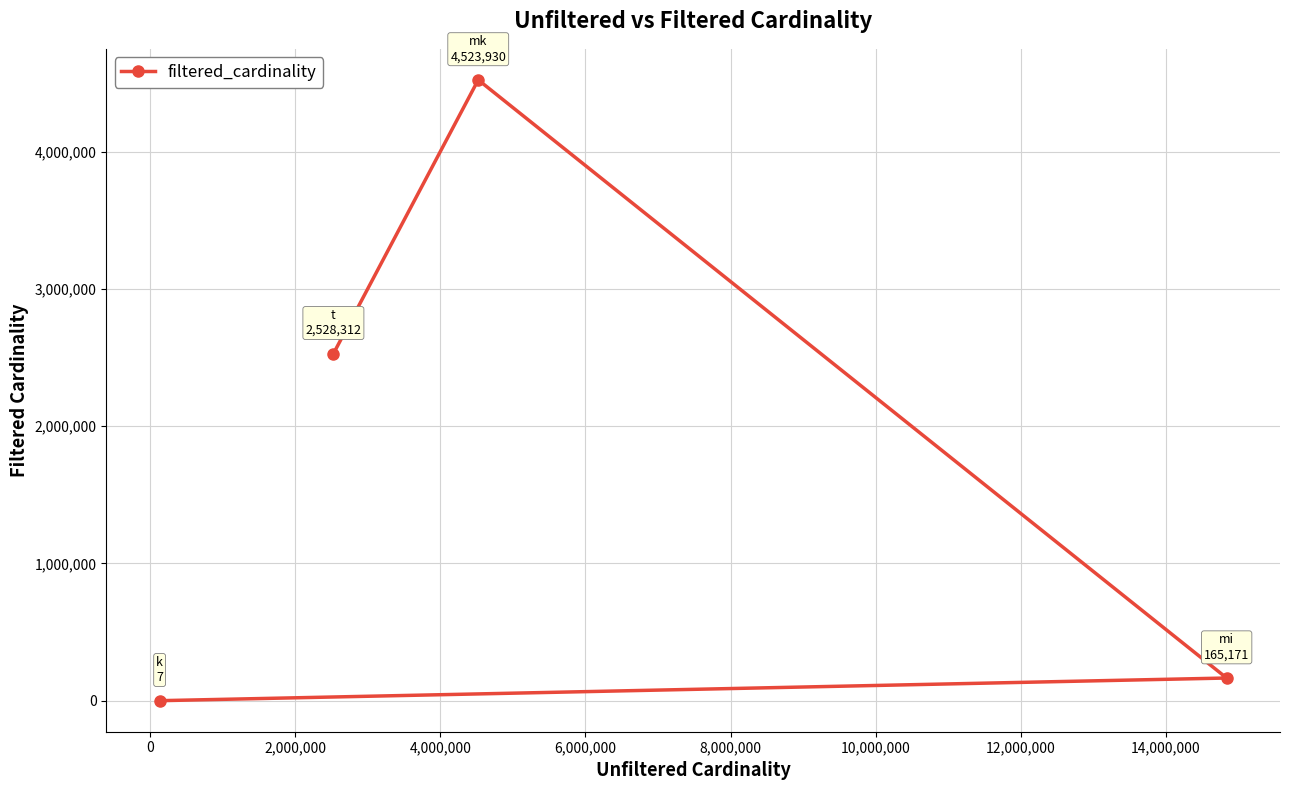

What is the average value?

1804355